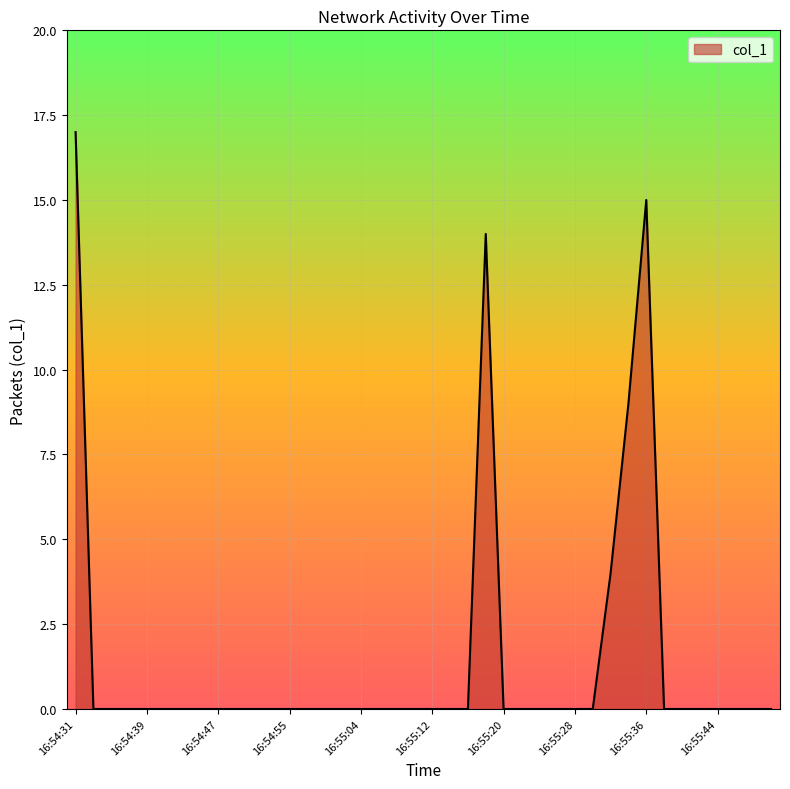

What is the maximum value shown in the chart?

17